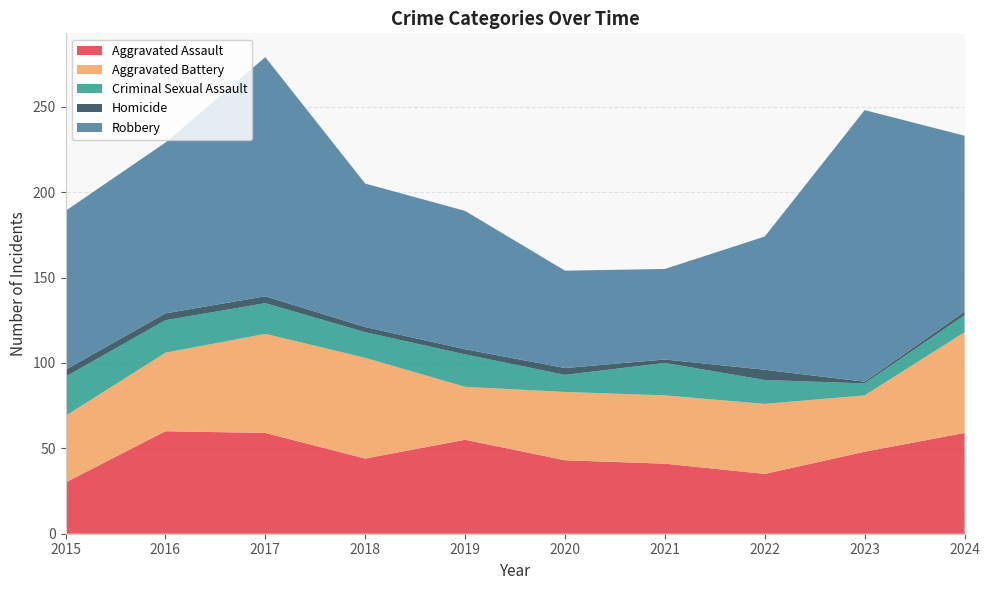

Reading right to left, what are all the values shown in this chart?

Aggravated Assault: 2024=59	2023=48	2022=35	2021=41	2020=43	2019=55	2018=44	2017=59	2016=60	2015=30
Aggravated Battery: 2024=59	2023=33	2022=41	2021=40	2020=40	2019=31	2018=59	2017=58	2016=46	2015=39
Criminal Sexual Assault: 2024=10	2023=7	2022=14	2021=19	2020=10	2019=19	2018=15	2017=18	2016=19	2015=23
Homicide: 2024=2	2023=1	2022=6	2021=2	2020=4	2019=3	2018=3	2017=4	2016=4	2015=4
Robbery: 2024=103	2023=159	2022=78	2021=53	2020=57	2019=81	2018=84	2017=140	2016=100	2015=93